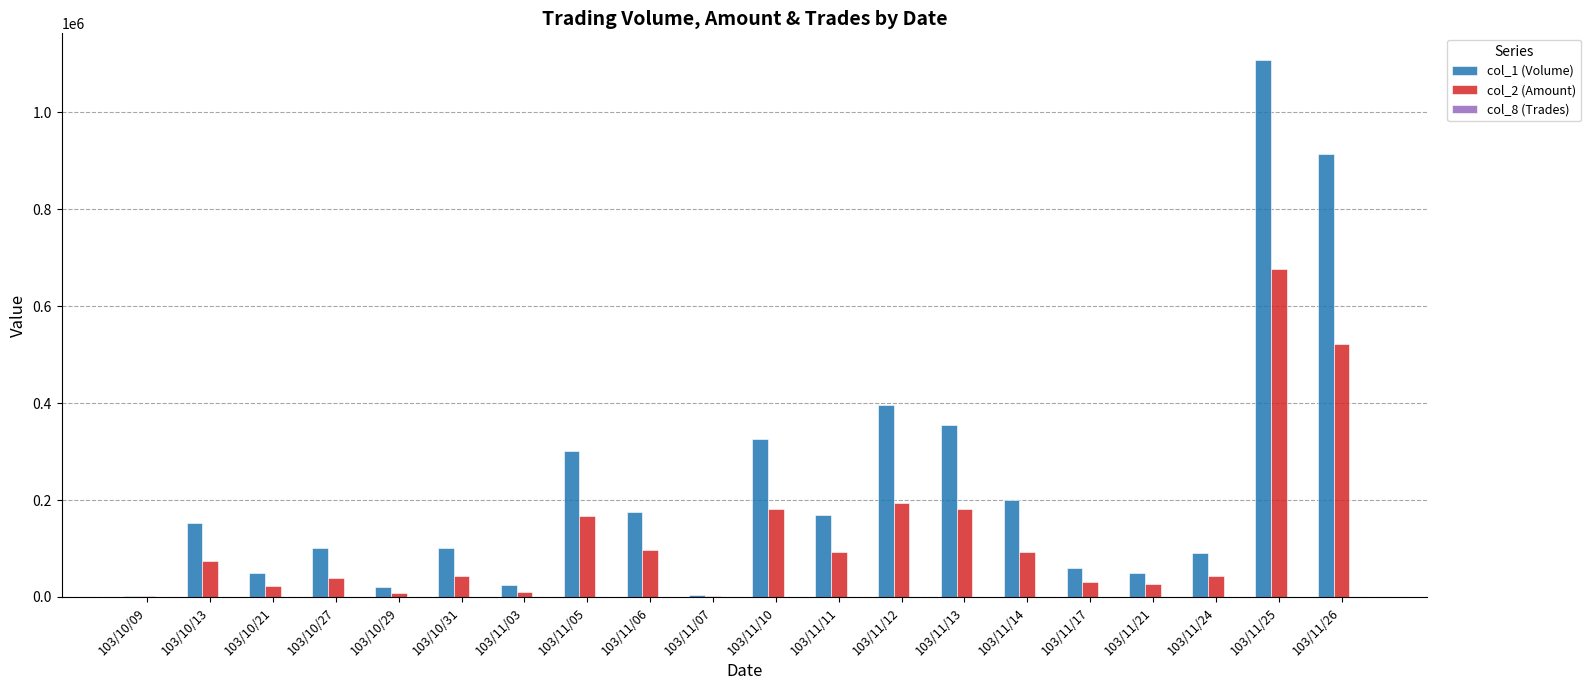

At which category is the sum across all series the highest?

103/11/25